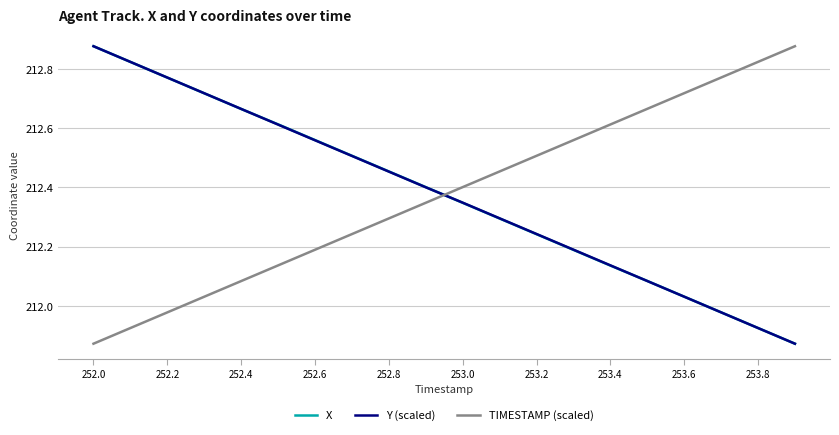

After their last crossing, which series has the higher values: Y (scaled) or TIMESTAMP (scaled)?

TIMESTAMP (scaled)